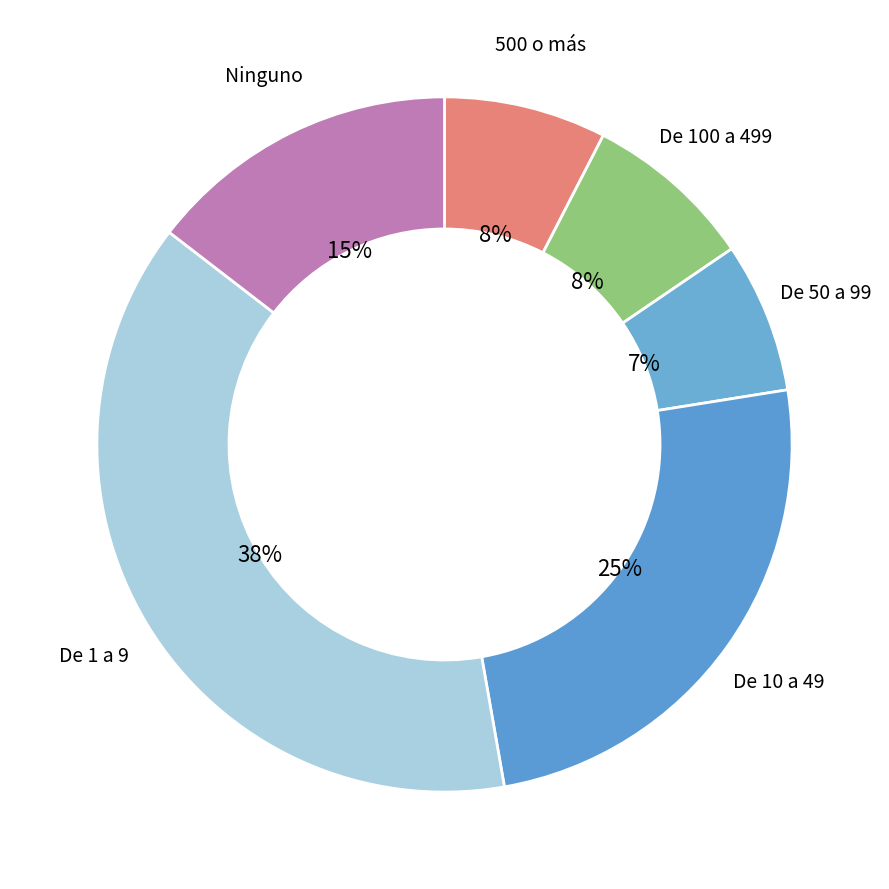

How many slices are in this pie chart?

6